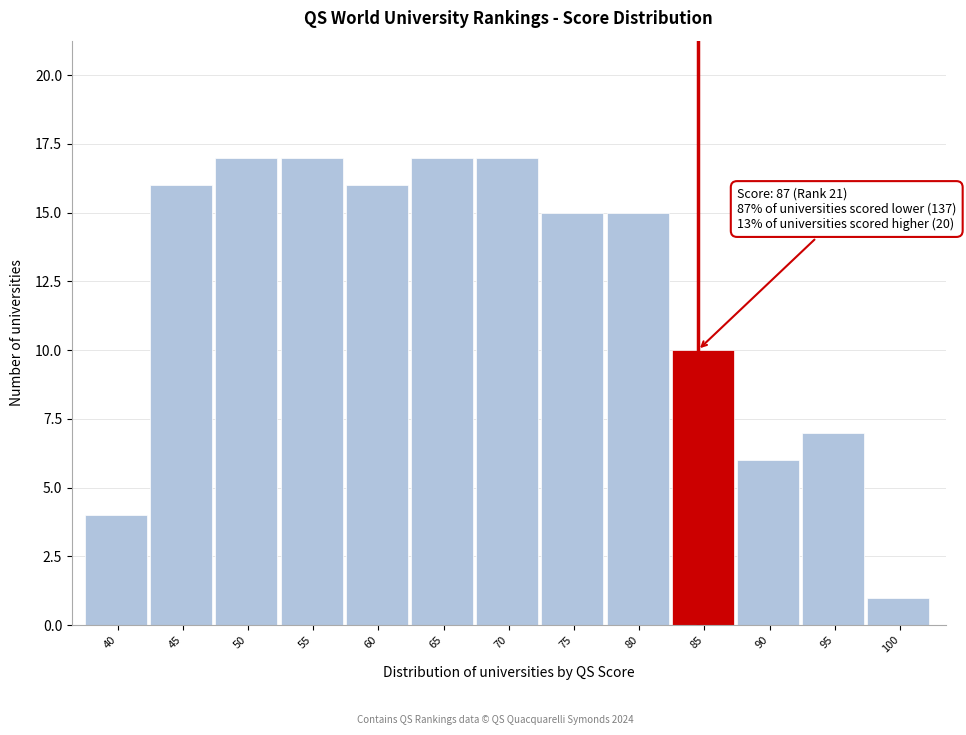

Reading right to left, transcribe all the data shown in this chart.

1	7	6	10	15	15	17	17	16	17	17	16	4